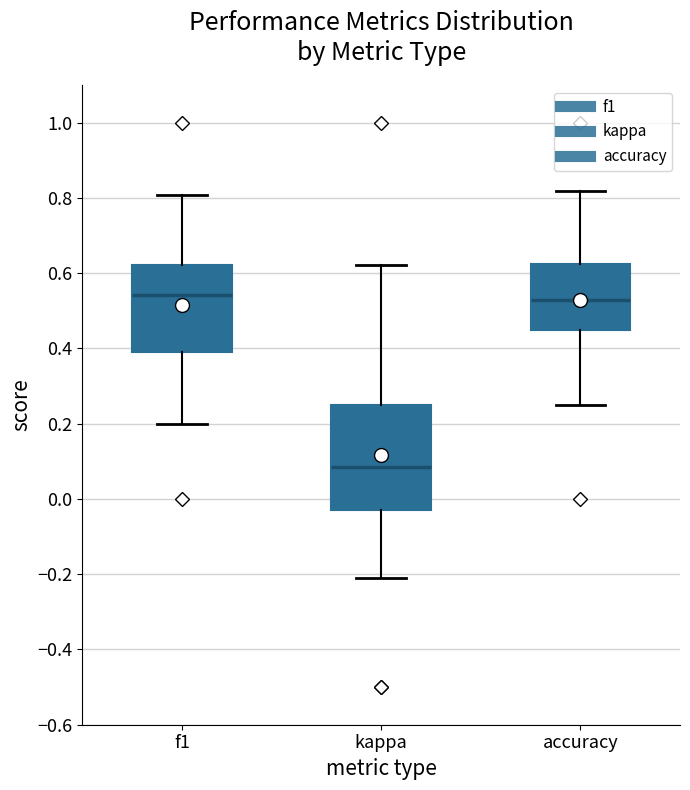

Which box has the lowest median line?

kappa